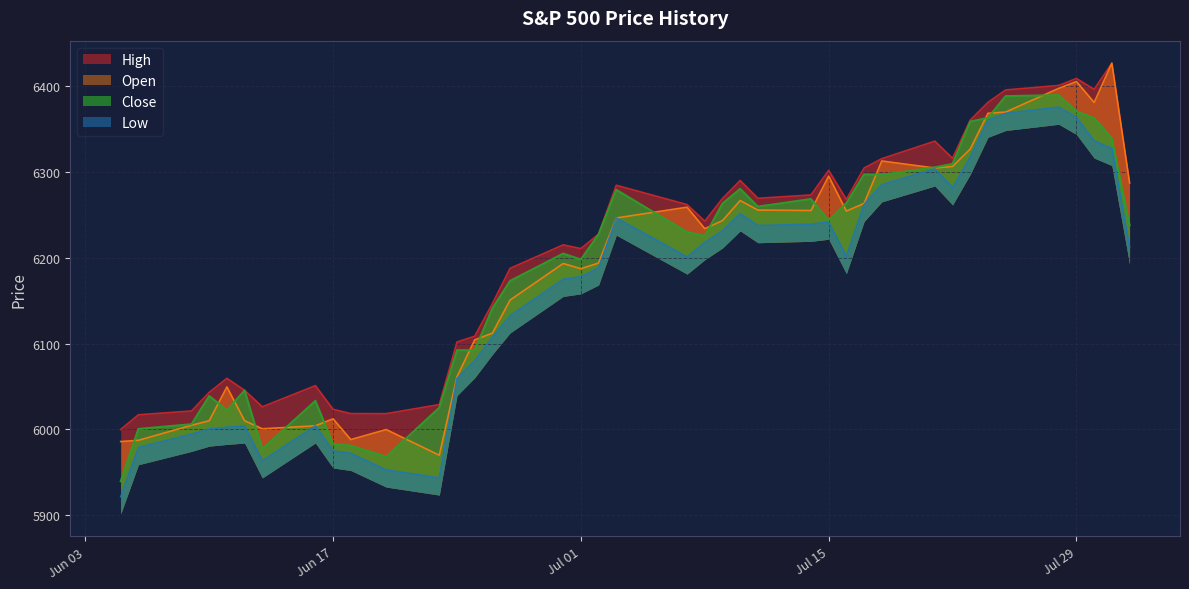

List the labels in order of Low value, smallest first.

39, 28, 29, 33, 30, 31, 38, 37, 36, 35, 34, 32, 27, 26, 25, 24, 23, 22, 21, 19, 12, 0, 18, 17, 15, 14, 13, 20, 16, 11, 8, 10, 9, 7, 1, 2, 6, 3, 5, 4